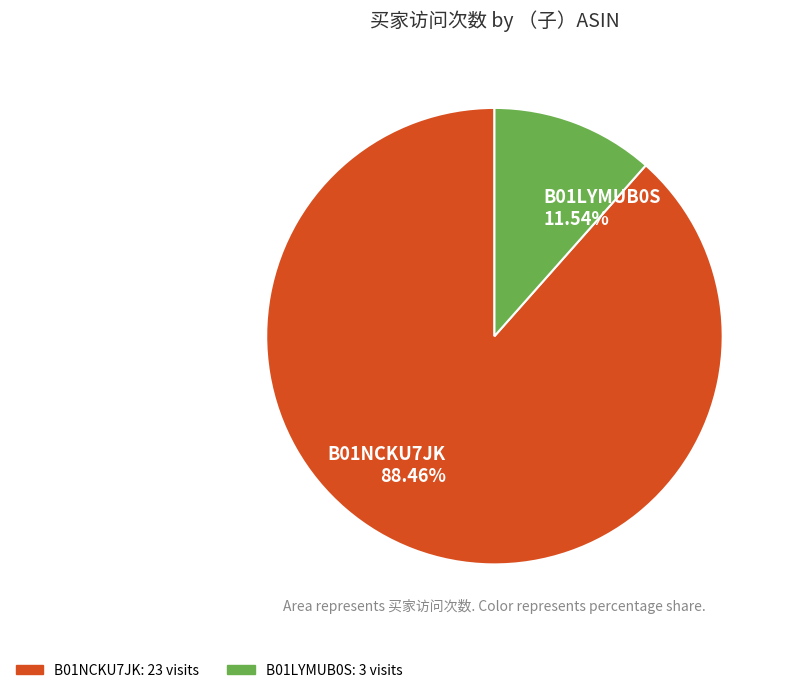

To the nearest percent, what is the average slice percentage?

50%